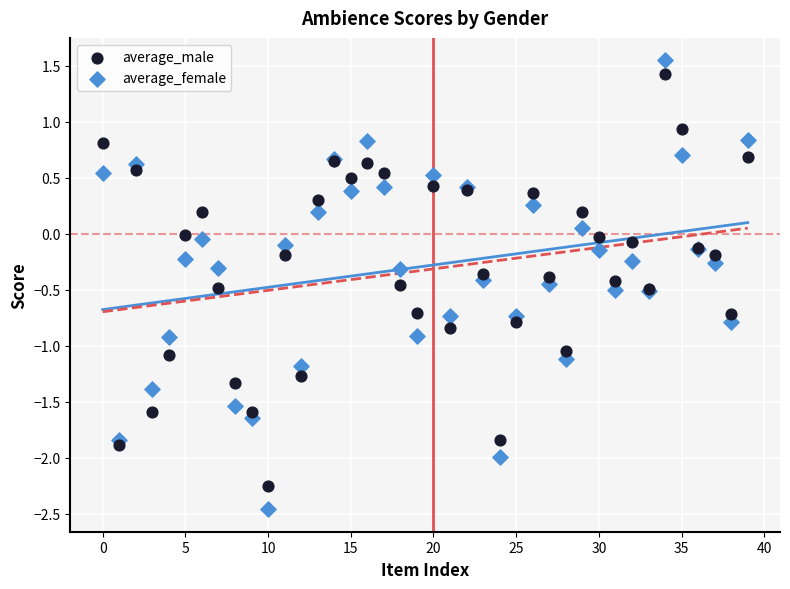

Which series has the largest Y range (max minus min)?

average_female